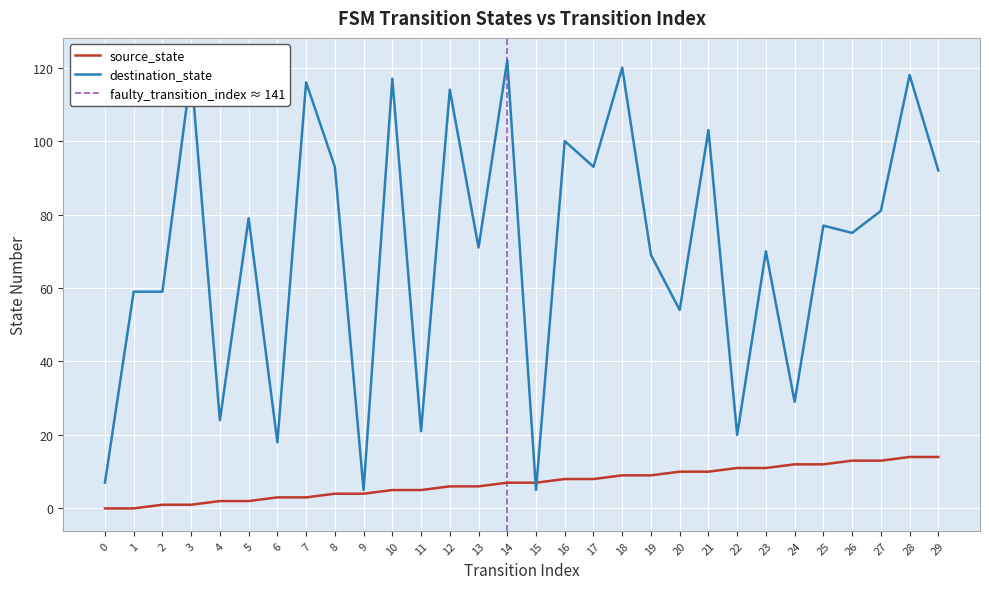

Does the chart display data point markers on the line(s)?

No